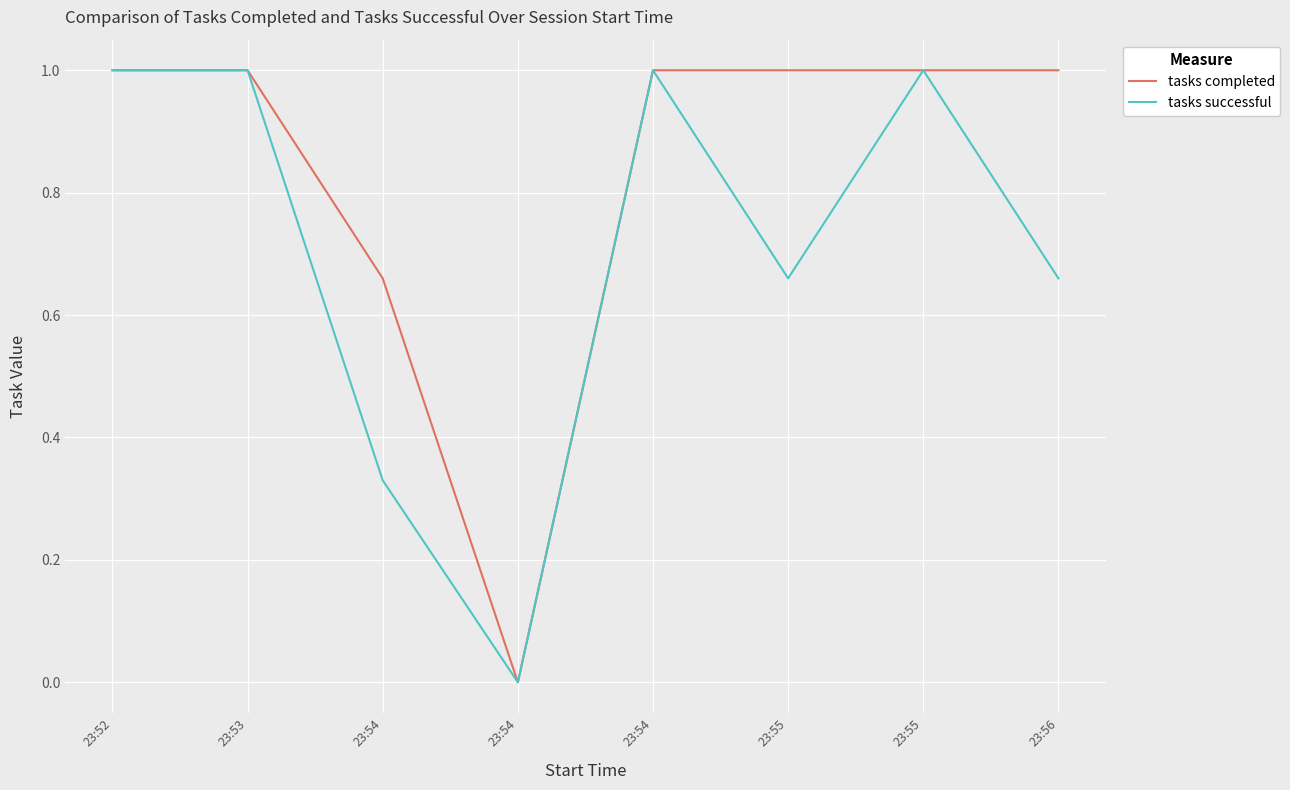

How many lines are shown in the chart?

2